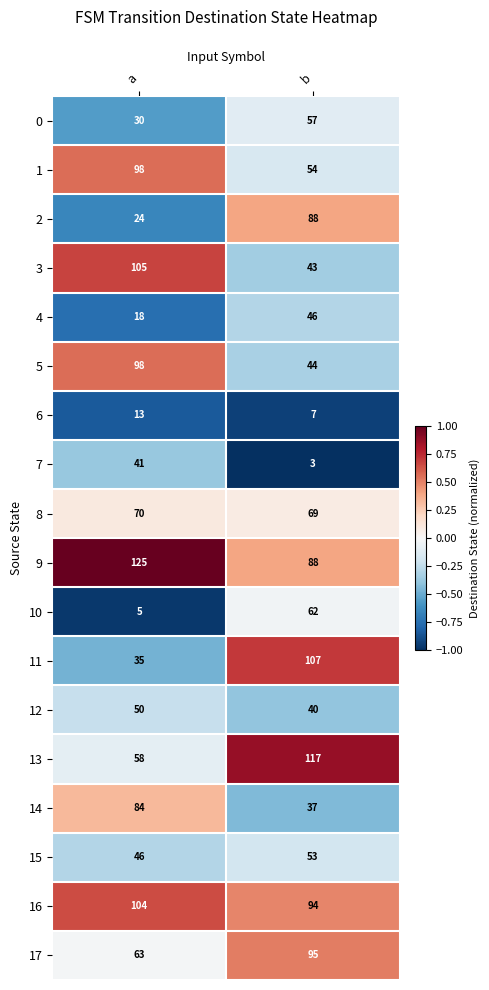

Is the value of 15 at b greater than the value of 7 at a?

Yes